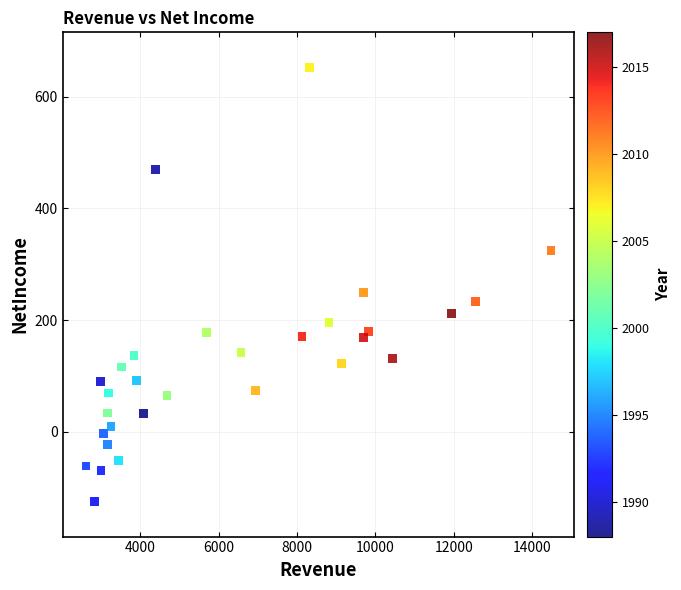

What is the range of Y values (max minus min)?

778.7